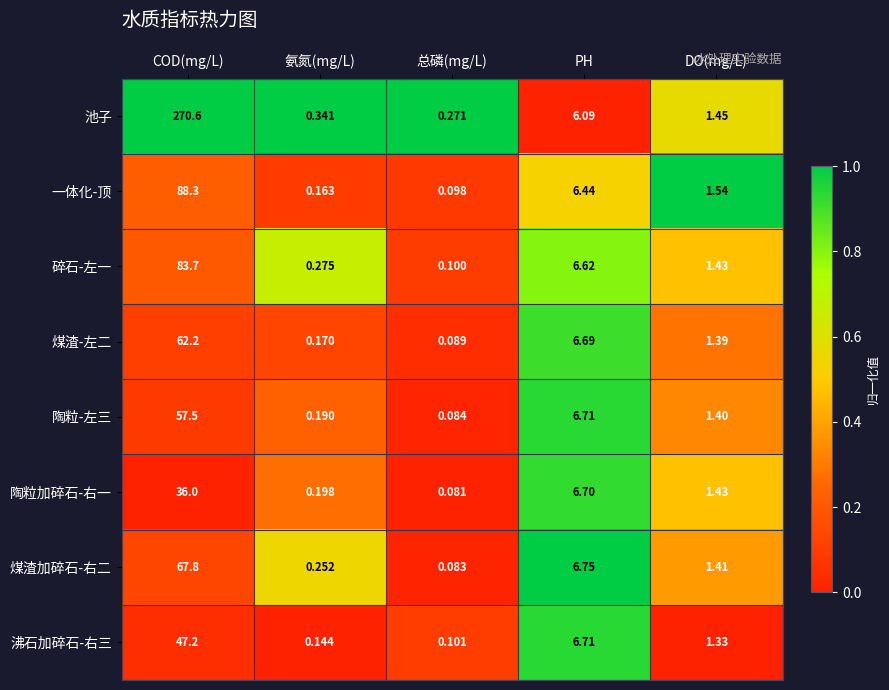

At which category does the chart reach its minimum across all series?

总磷(mg/L)